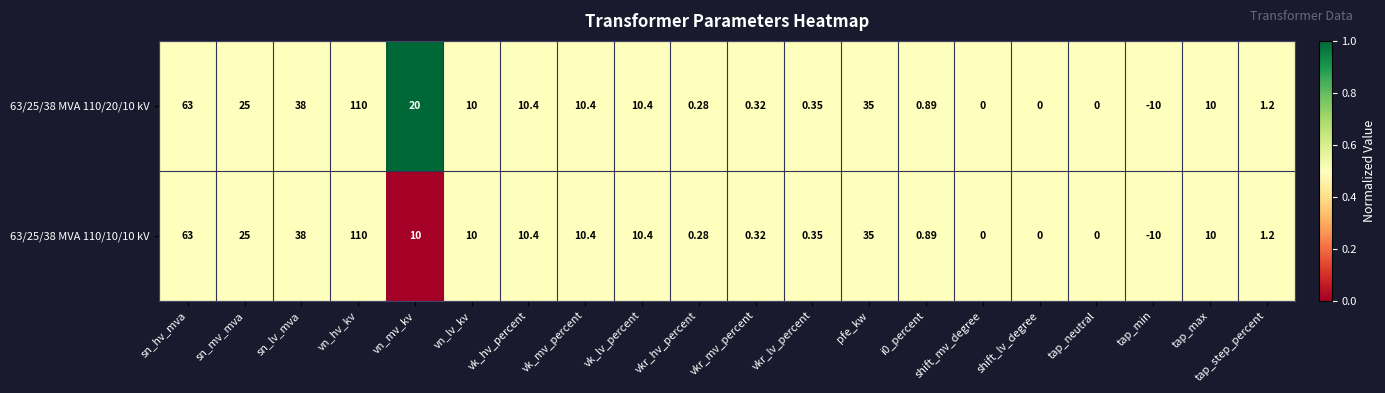

At which label does 63/25/38 MVA 110/20/10 kV first exceed 10?

sn_hv_mva